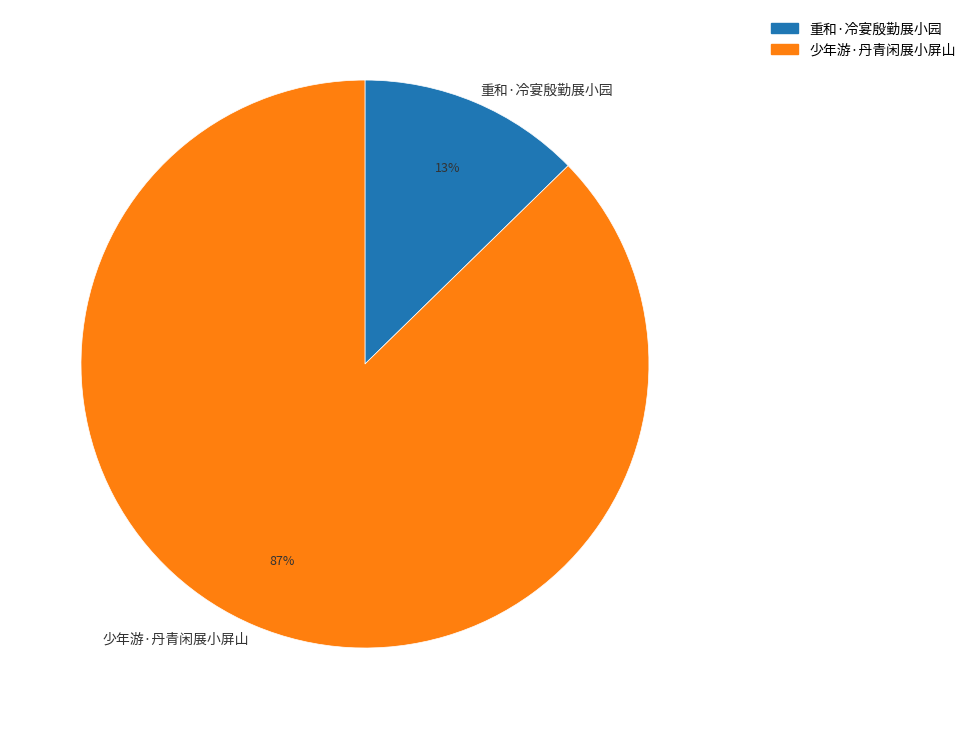

Is there a majority slice in this chart?

Yes